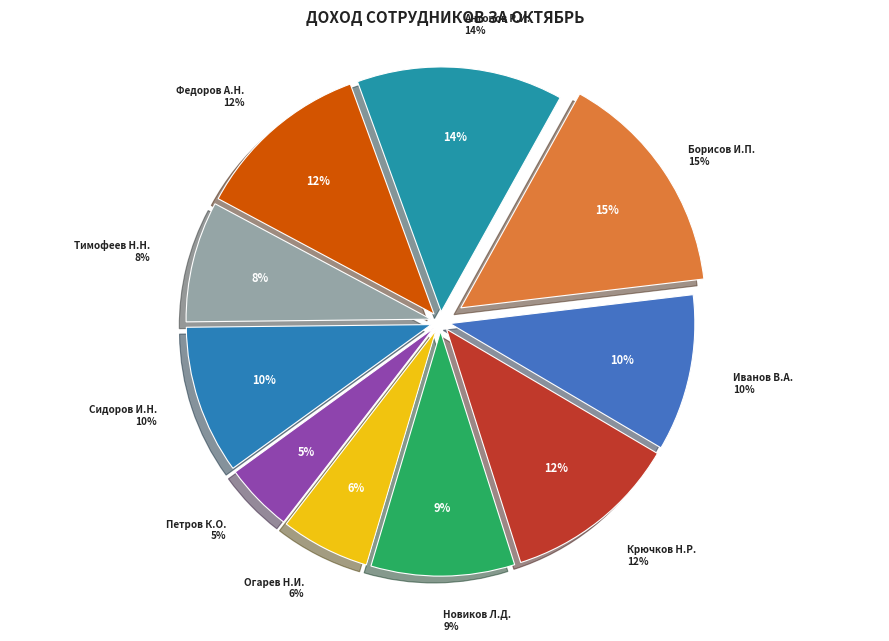

Combined, do Федоров А.Н. and Тимофеев Н.Н. account for over 50%?

No